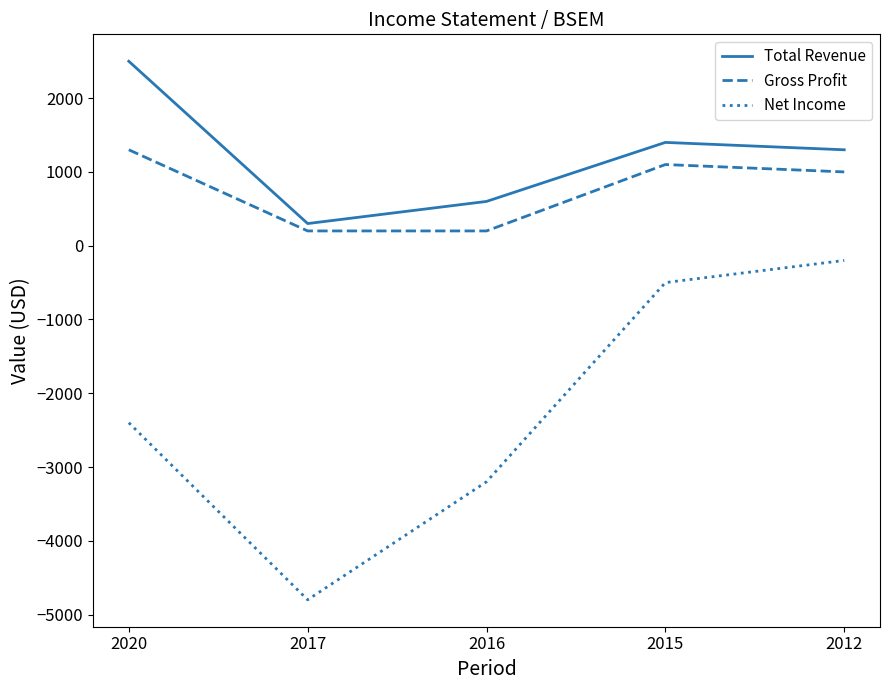

Where is the first local minimum for Net Income?

2017